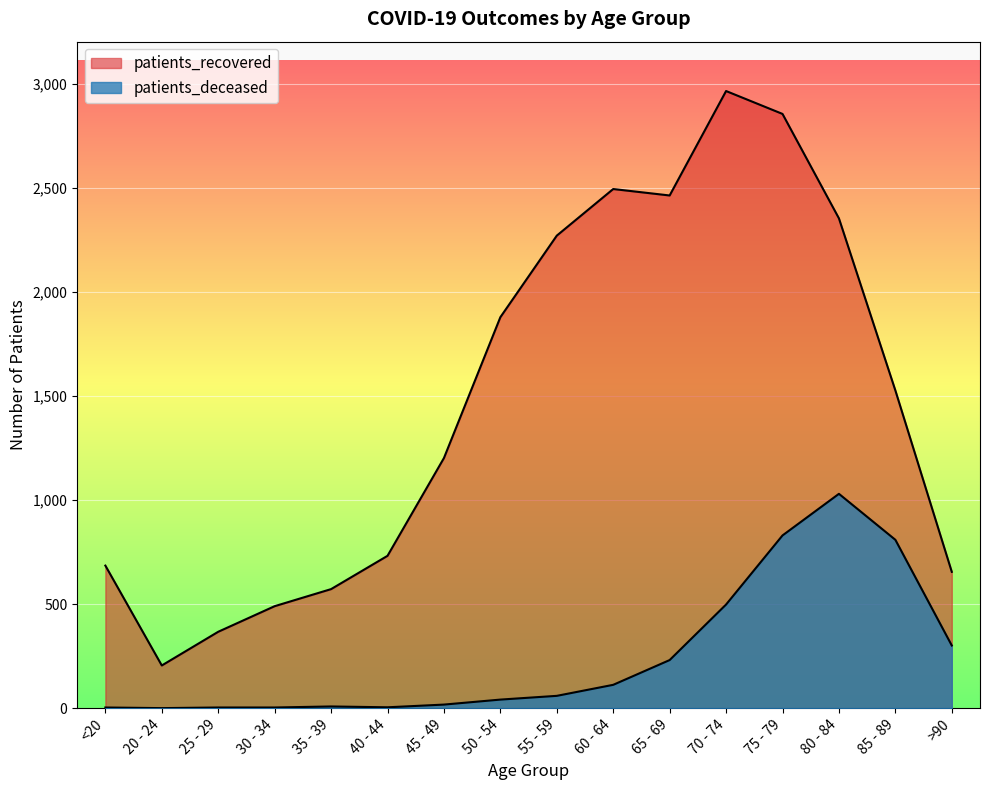

Is it true that patients_recovered equals 82 at 20 - 24?

False